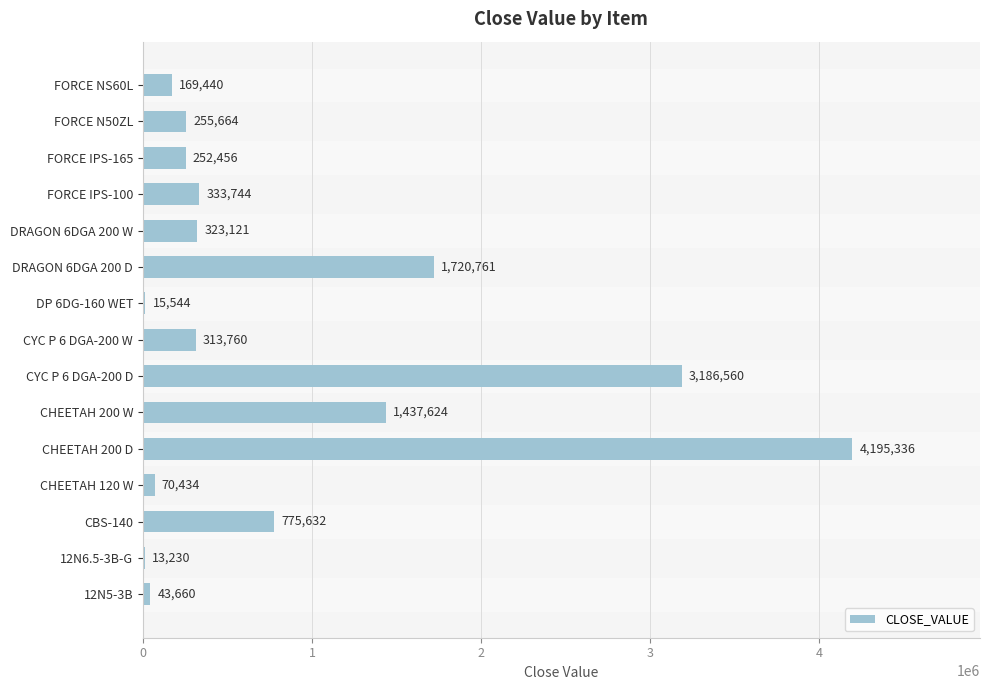

Where is the data nearest to the value 2104283?

DRAGON 6DGA 200 D